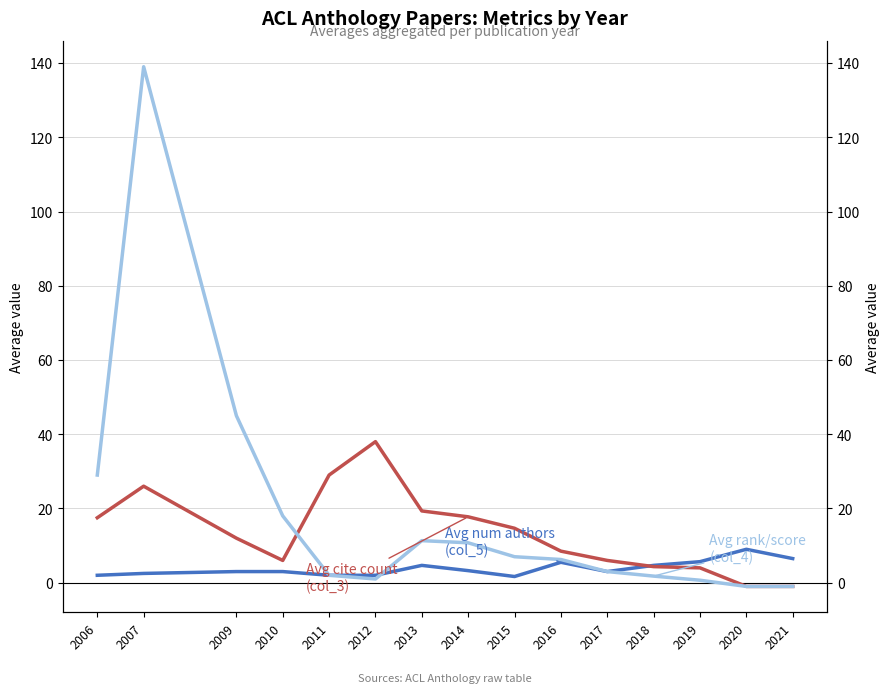

Where do Avg cite count (col_3) and Avg rank/score (col_4) first cross each other?

2010 and 2011